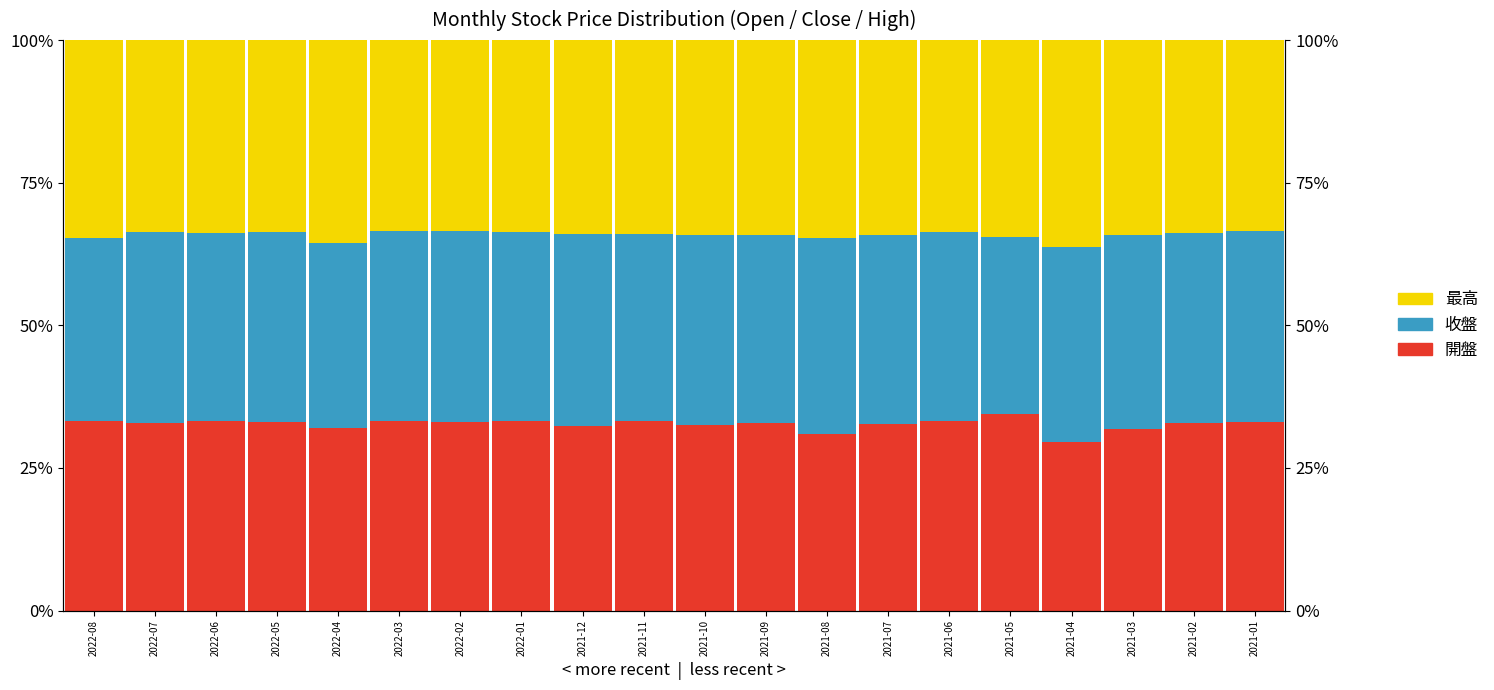

Is it true that 開盤 equals 0.3 at 2021-09?

True